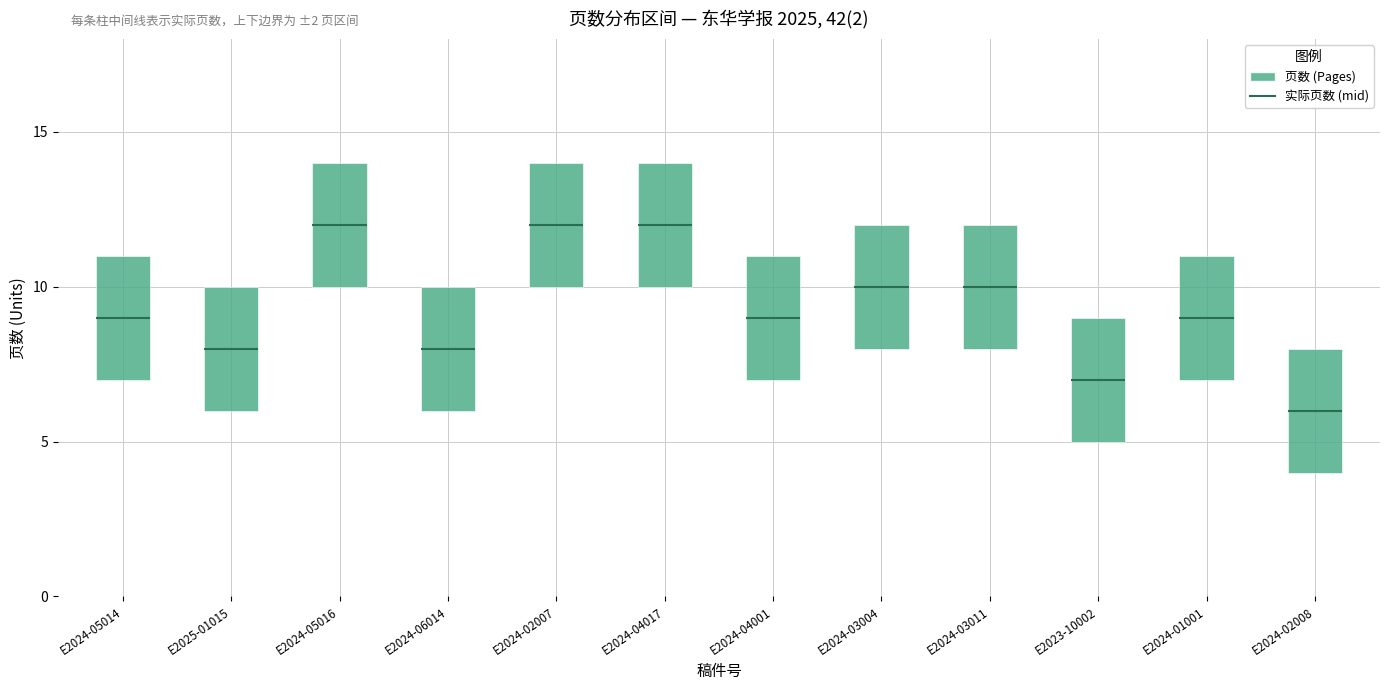

The chart shows a value of 4 at E2024-02007. True or false?

False